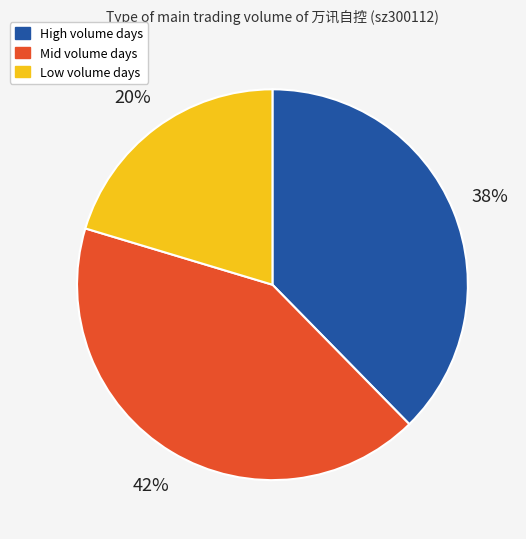

Is the sum of High volume days and Mid volume days greater than half?

Yes